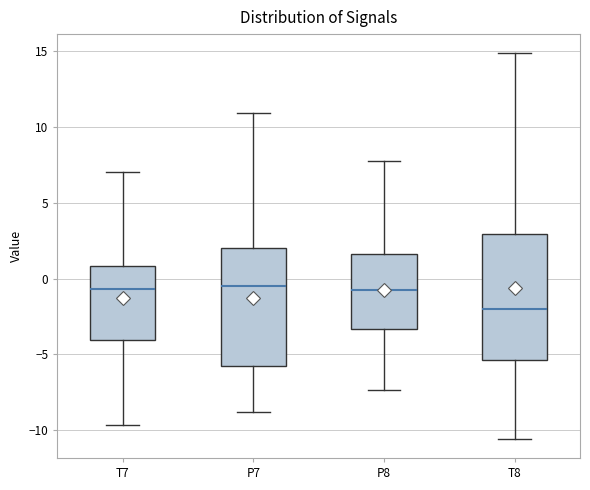

Reading left to right, transcribe this box plot: for each box, give where its median line is, the range the box spans, and where its two whiskers end, as read against the y-axis. The values are not printed on the chart, so give them approximately, as read against the axis.

T7: median -0.5, box -4.0 to 1.0, whiskers -9.5 to 7.0
P7: median -0.5, box -6.0 to 2.0, whiskers -9.0 to 11.0
P8: median -1.0, box -3.5 to 1.5, whiskers -7.5 to 8.0
T8: median -2.0, box -5.5 to 3.0, whiskers -10.5 to 15.0